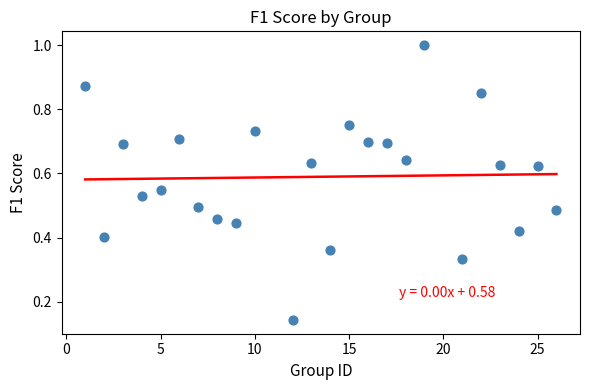

What is the range of X values (max minus min)?

25.0